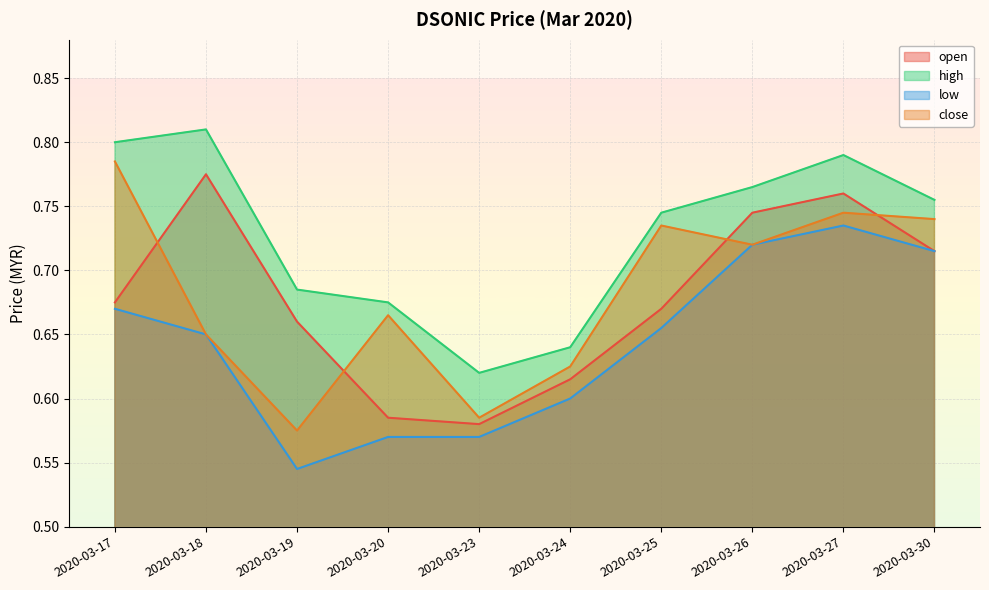

At which category is the sum across all series the highest?

2020-03-27